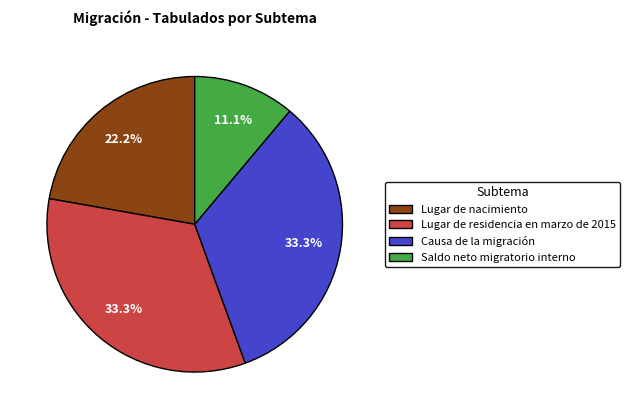

What percentage is the Causa de la migración slice, to the nearest percent?

33%